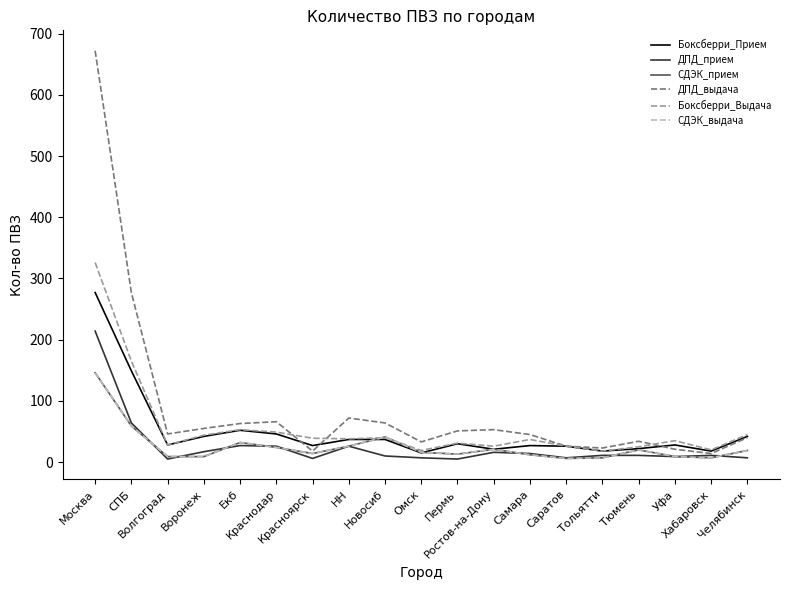

Reading left to right, extract all data points from this chart.

Боксберри_Прием: Москва=277	СПБ=149	Волгоград=28	Воронеж=42	Екб=52	Краснодар=46	Красноярск=27	НН=37	Новосиб=37	Омск=15	Пермь=30	Ростов-на-Дону=21	Самара=27	Саратов=26	Тольятти=18	Тюмень=22	Уфа=28	Хабаровск=18	Челябинск=42
ДПД_прием: Москва=214	СПБ=64	Волгоград=5	Воронеж=17	Екб=27	Краснодар=26	Красноярск=6	НН=26	Новосиб=10	Омск=7	Пермь=5	Ростов-на-Дону=16	Самара=14	Саратов=7	Тольятти=11	Тюмень=11	Уфа=9	Хабаровск=11	Челябинск=7
СДЭК_прием: Москва=146	СПБ=59	Волгоград=9	Воронеж=9	Екб=32	Краснодар=24	Красноярск=14	НН=26	Новосиб=41	Омск=16	Пермь=13	Ростов-на-Дону=21	Самара=12	Саратов=6	Тольятти=7	Тюмень=20	Уфа=9	Хабаровск=7	Челябинск=19
ДПД_выдача: Москва=672	СПБ=277	Волгоград=46	Воронеж=55	Екб=63	Краснодар=66	Красноярск=18	НН=72	Новосиб=64	Омск=33	Пермь=51	Ростов-на-Дону=53	Самара=45	Саратов=26	Тольятти=23	Тюмень=34	Уфа=21	Хабаровск=14	Челябинск=40
Боксберри_Выдача: Москва=326	СПБ=165	Волгоград=28	Воронеж=44	Екб=53	Краснодар=49	Красноярск=39	НН=38	Новосиб=40	Омск=19	Пермь=31	Ростов-на-Дону=26	Самара=37	Саратов=26	Тольятти=18	Тюмень=25	Уфа=35	Хабаровск=20	Челябинск=45
СДЭК_выдача: Москва=146	СПБ=59	Волгоград=9	Воронеж=9	Екб=32	Краснодар=24	Красноярск=14	НН=26	Новосиб=41	Омск=16	Пермь=13	Ростов-на-Дону=21	Самара=12	Саратов=6	Тольятти=7	Тюмень=20	Уфа=9	Хабаровск=7	Челябинск=19